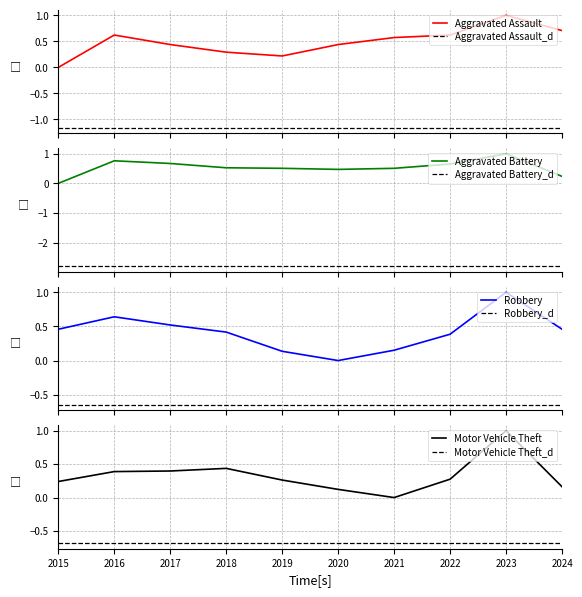

Which series changed the most between 2021 and 2024?

Robbery